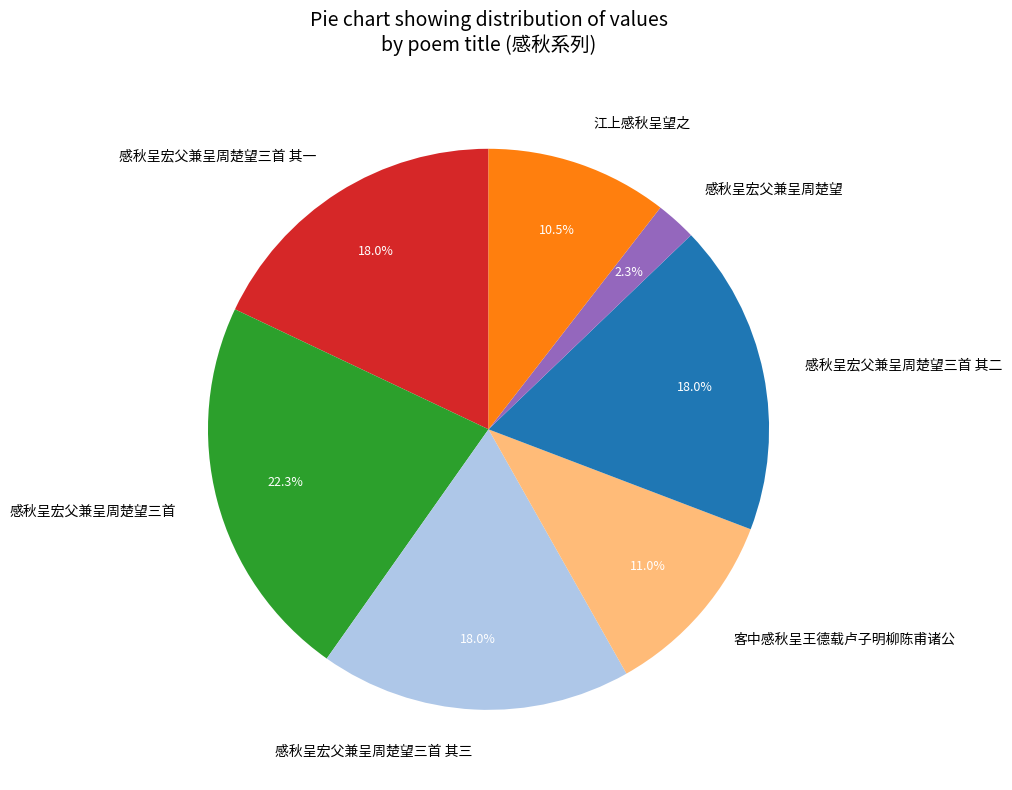

Does any single category account for the majority?

No